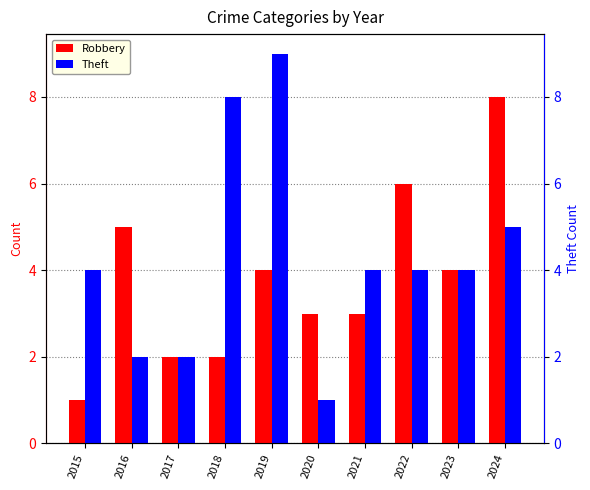

The Robbery series shows 1 at 2015. True or false?

True